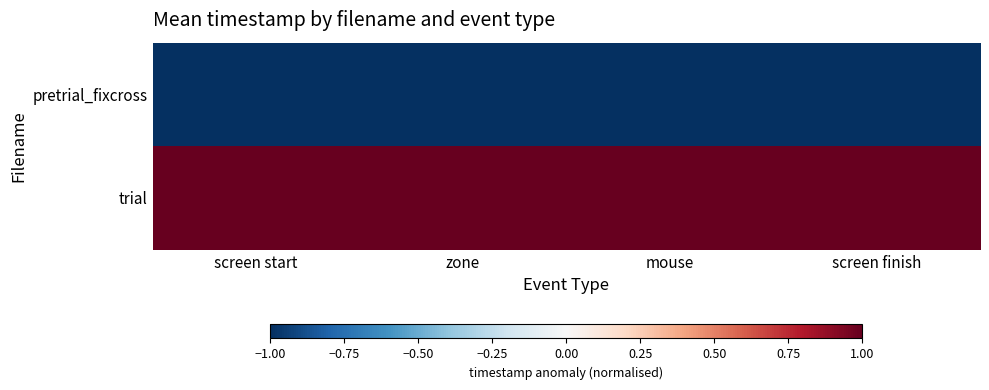

Which series has the largest range (max minus min)?

pretrial_fixcross